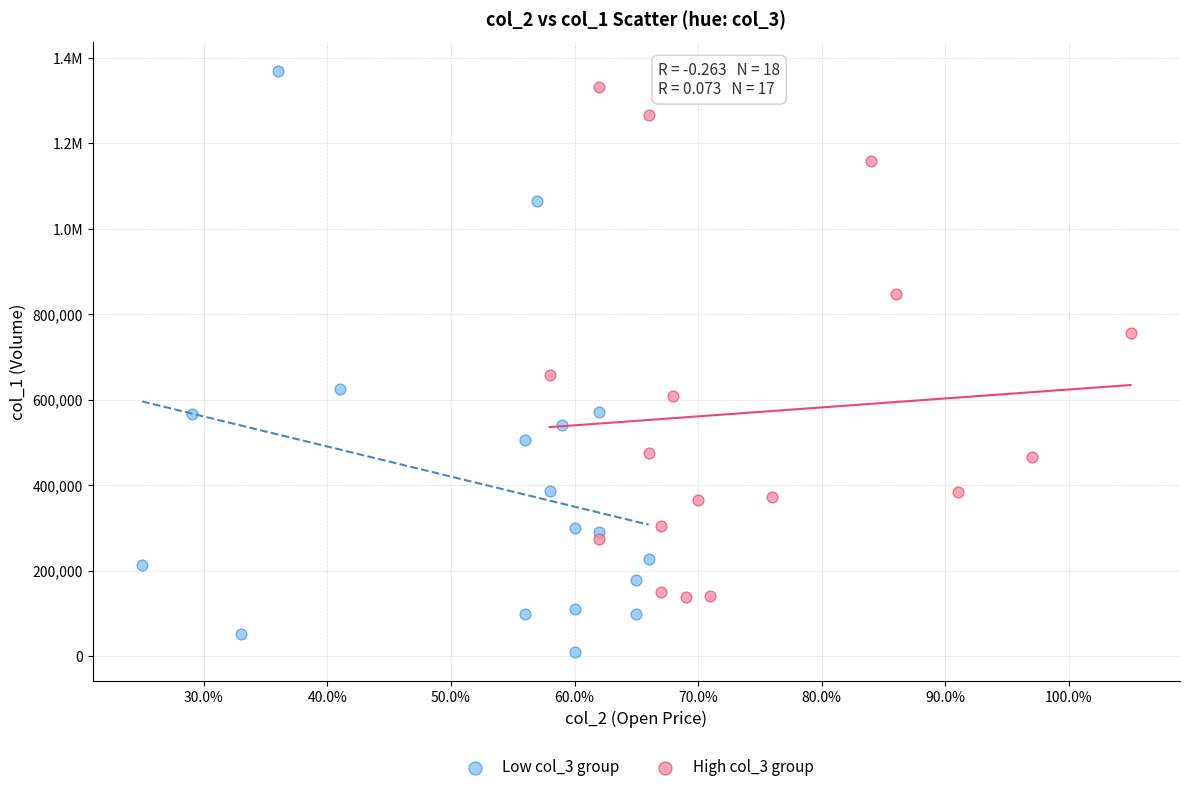

What are all the series names shown in the legend?

Low col_3 group, High col_3 group